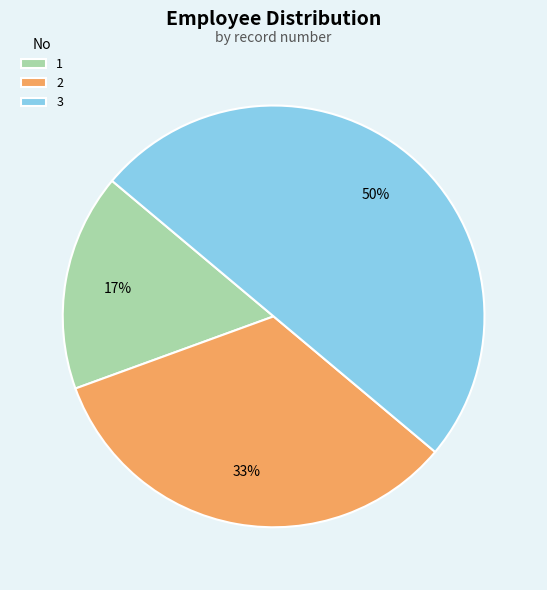

Combined, do 2 and 3 account for over 50%?

Yes